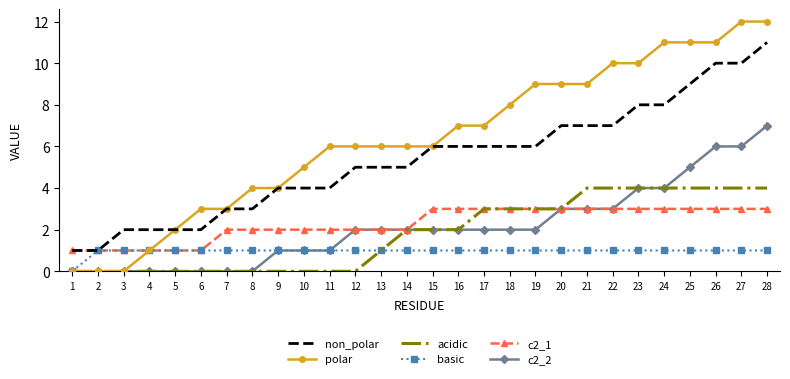

Which series has the largest total across all categories?

polar